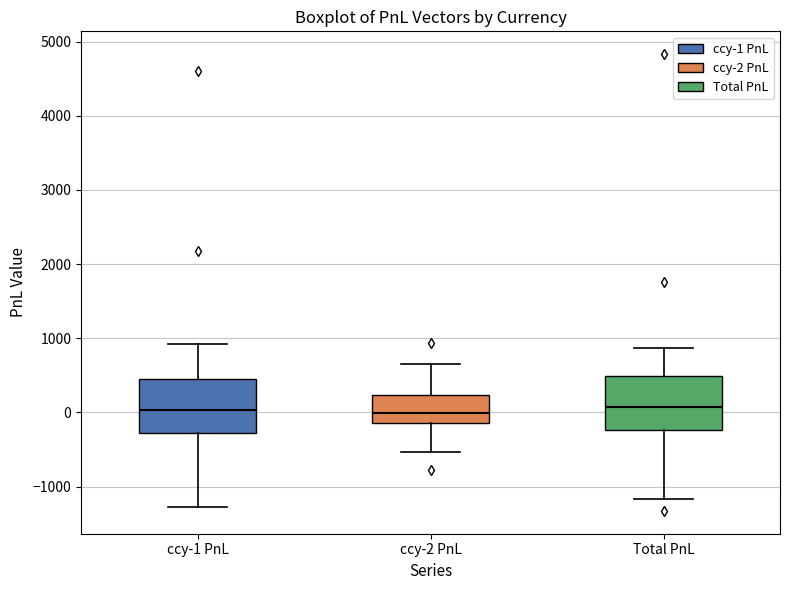

Where does the upper whisker of the box for ccy-1 PnL end on the y-axis? The values are not printed on the chart, so give them approximately, as read against the axis.

900